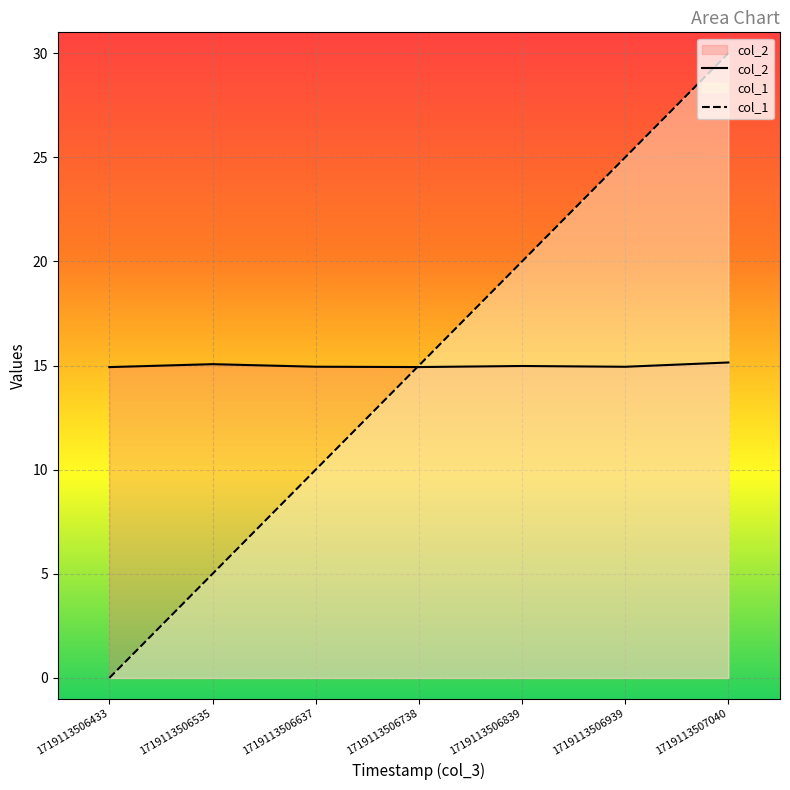

Is the value of col_1 at 1719113506535 greater than the value of col_2 at 1719113506939?

No